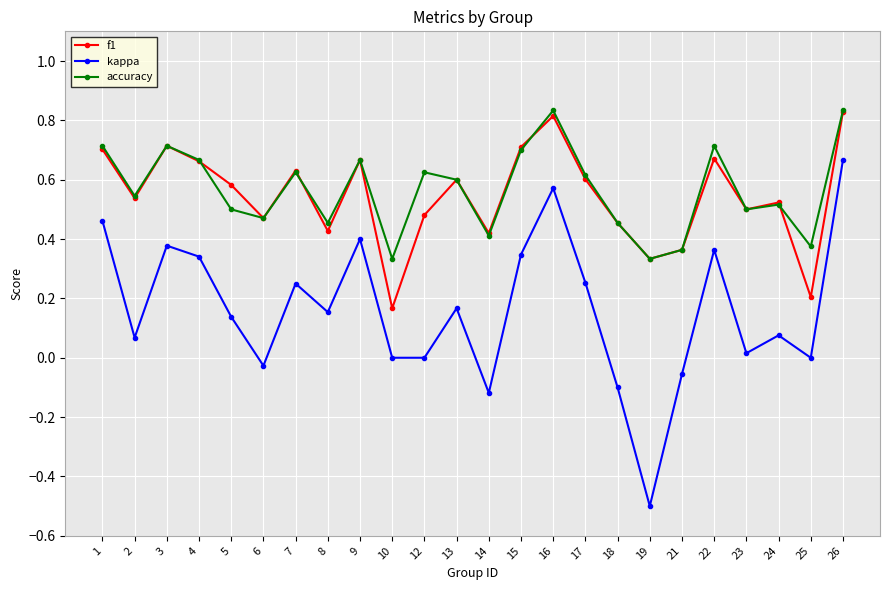

At which category is the sum across all series the highest?

26